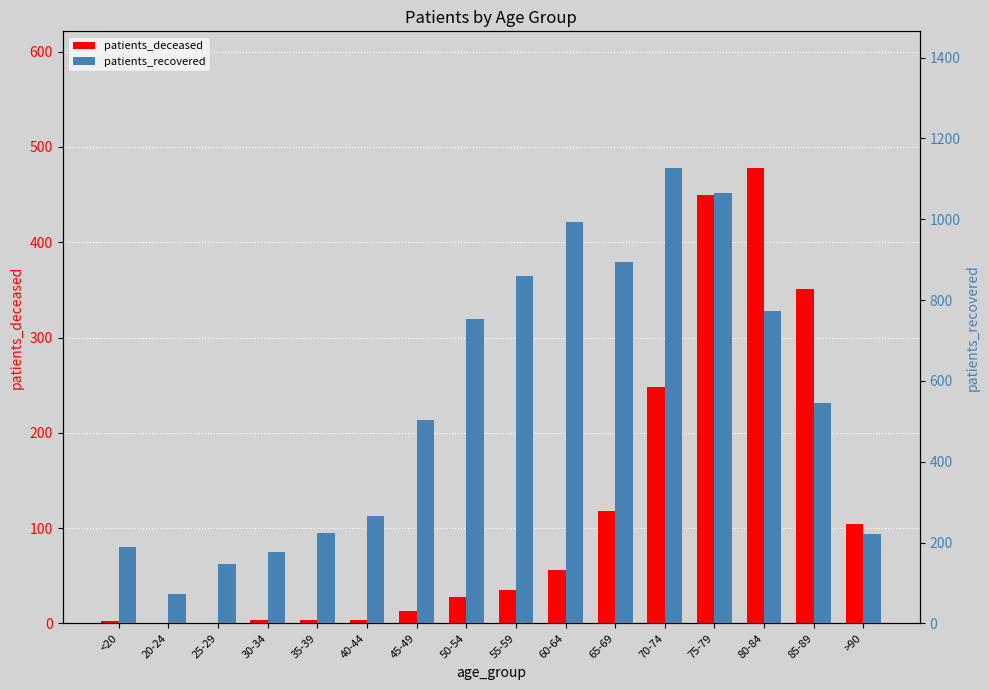

The value of patients_deceased at 50-54 is 11. True or false?

False